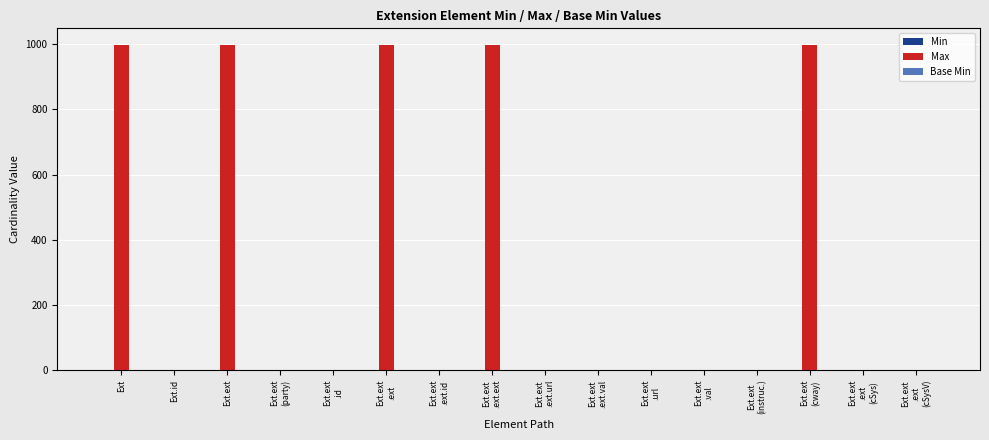

What is the greatest value displayed?

999